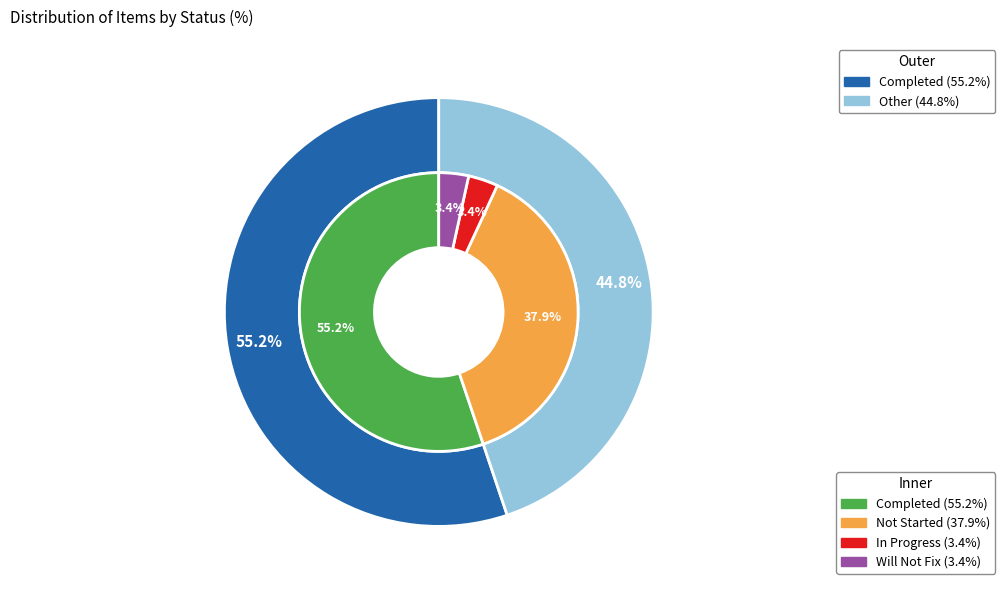

What percentage is NOT represented by In Progress?

96.6%